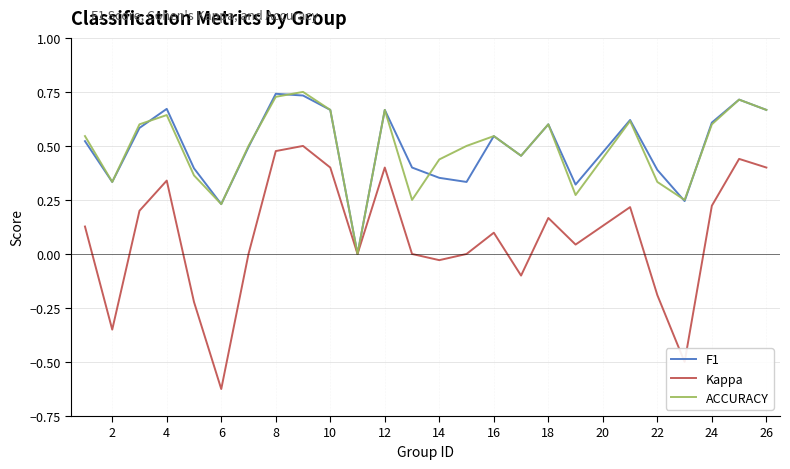

True or false: ACCURACY has more than 0 interior local peaks.

True